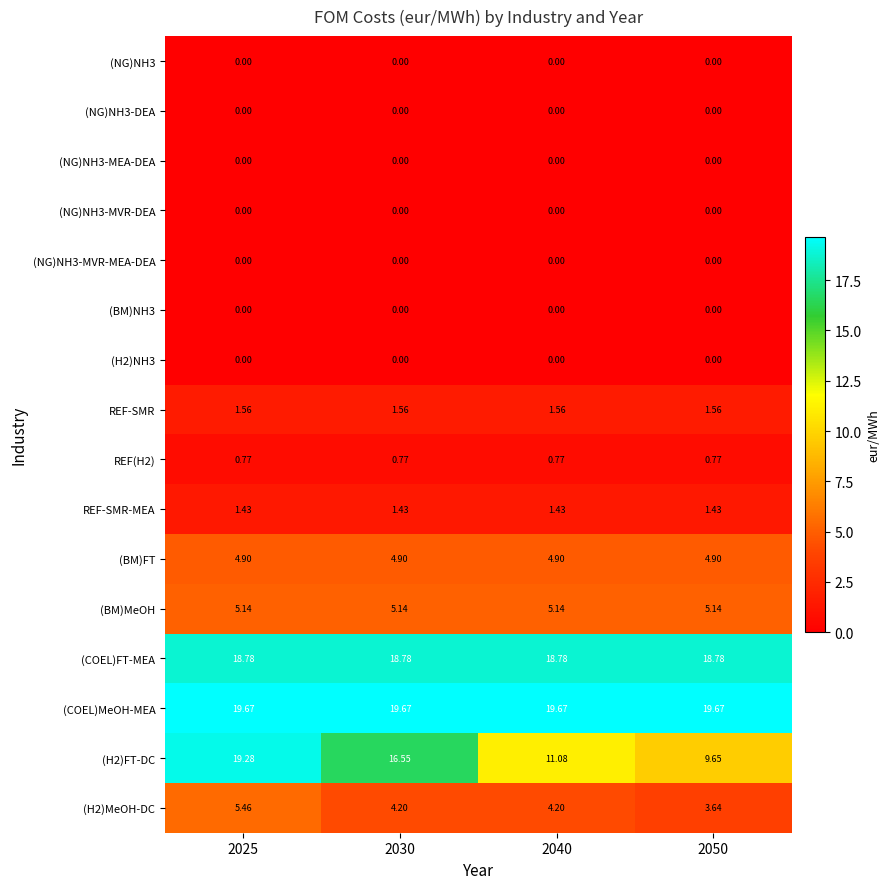

Is the value of REF-SMR at 2025 greater than the value of (H2)MeOH-DC at 2030?

No